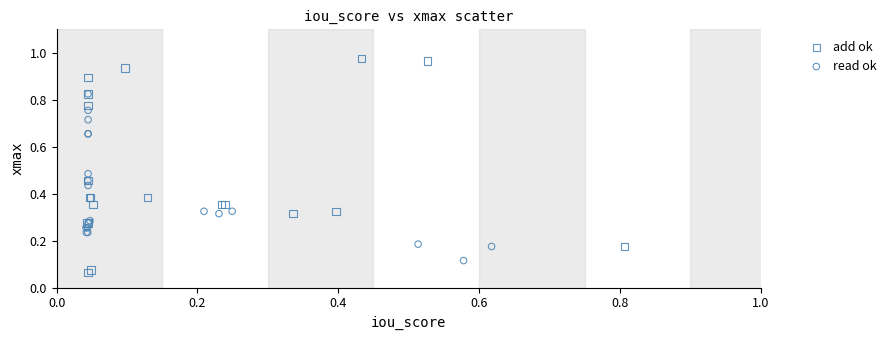

Which series contains the lowest Y value?

add ok